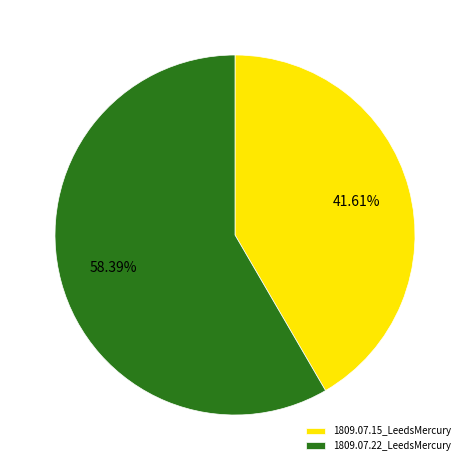

Does 1809.07.15_LeedsMercury account for over 50% of the chart?

No